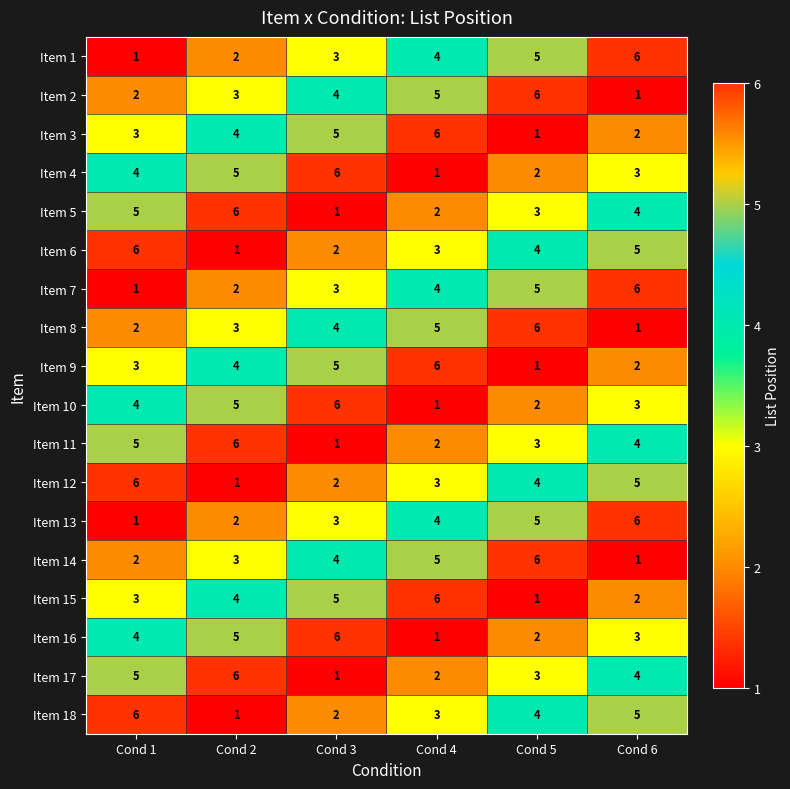

The value of Item 15 at Cond 4 is 2. True or false?

False